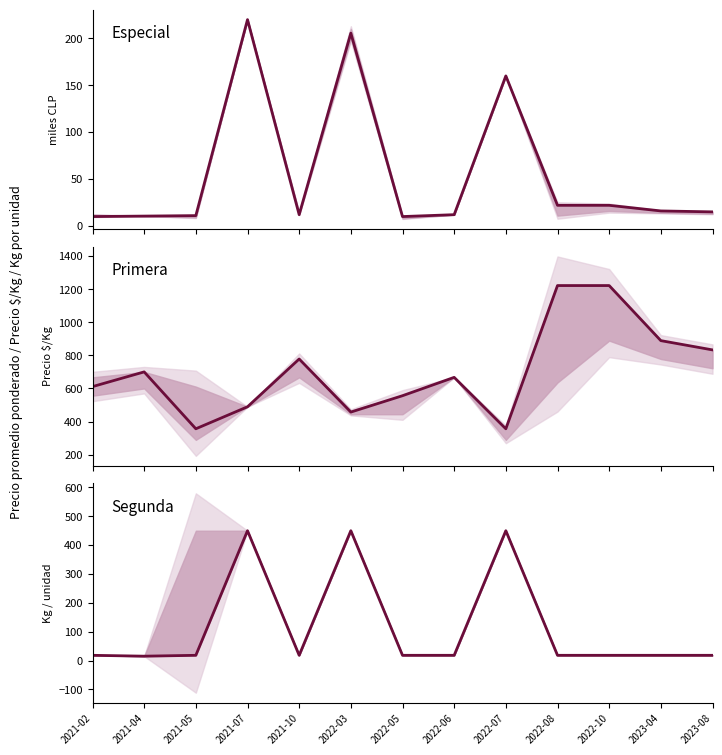

Rank the categories by value from lowest to highest.

2021-04, 2021-02, 2021-05, 2021-10, 2022-05, 2022-06, 2022-08, 2022-10, 2023-04, 2023-08, 2021-07, 2022-03, 2022-07